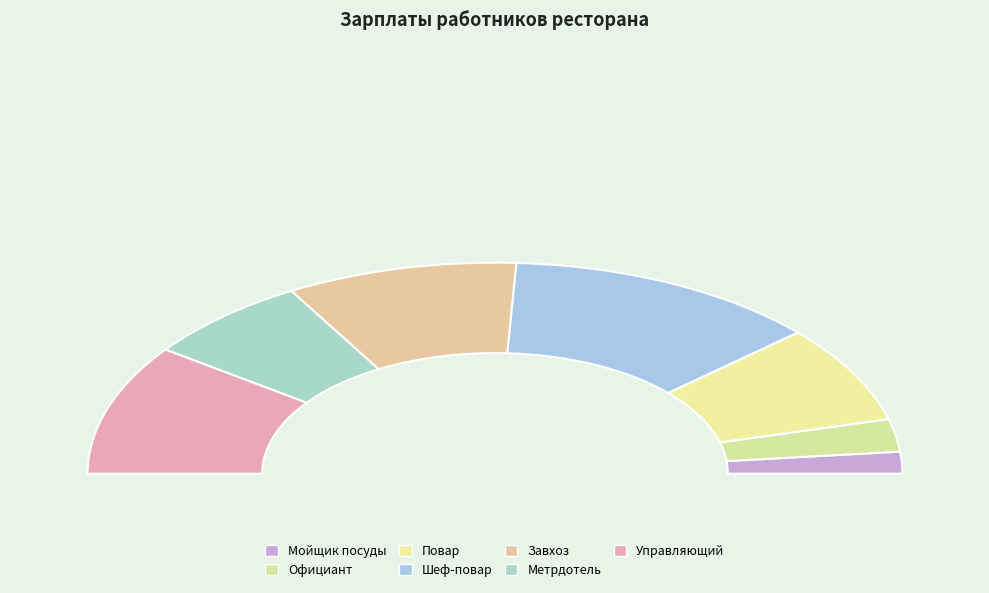

Is Метрдотель the majority of the pie?

No